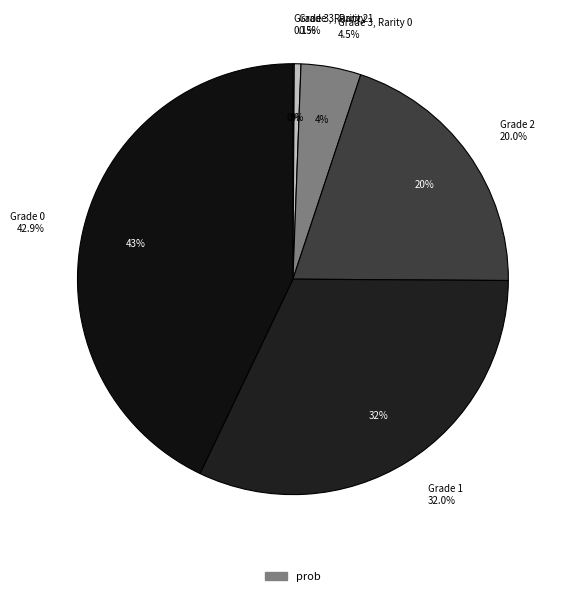

Rank the categories by value from lowest to highest.

Grade 3, Rarity 2, Grade 3, Rarity 1, Grade 3, Rarity 0, Grade 2, Grade 1, Grade 0